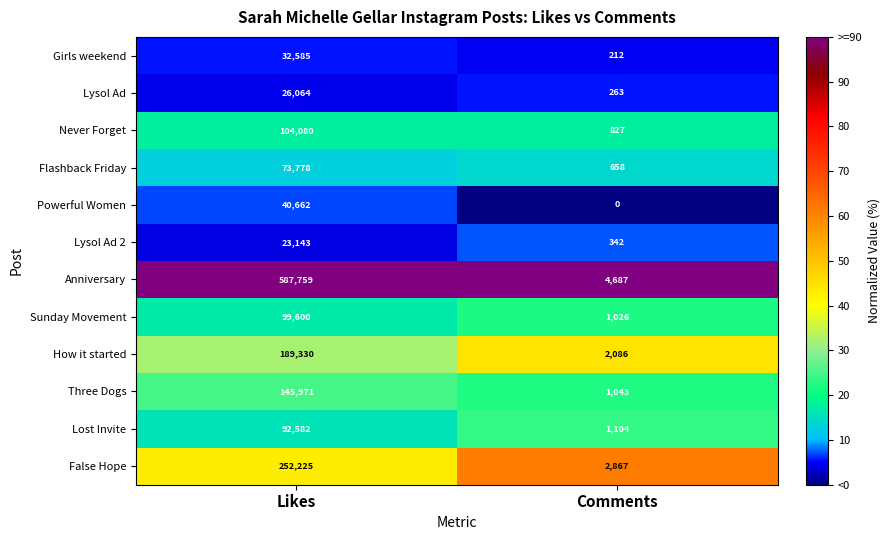

Rank the series at Likes from lowest to highest value.

Lysol Ad 2, Lysol Ad, Girls weekend, Powerful Women, Flashback Friday, Lost Invite, Sunday Movement, Never Forget, Three Dogs, How it started, False Hope, Anniversary